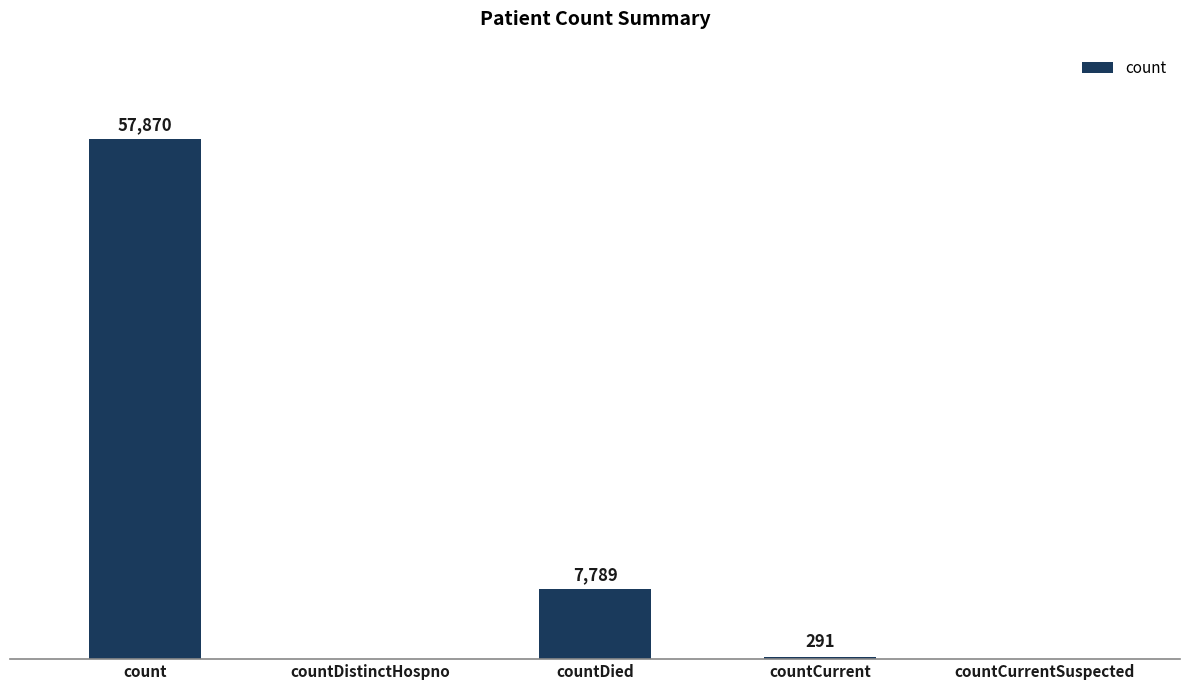

At which label is the value closest to 28935?

countDied